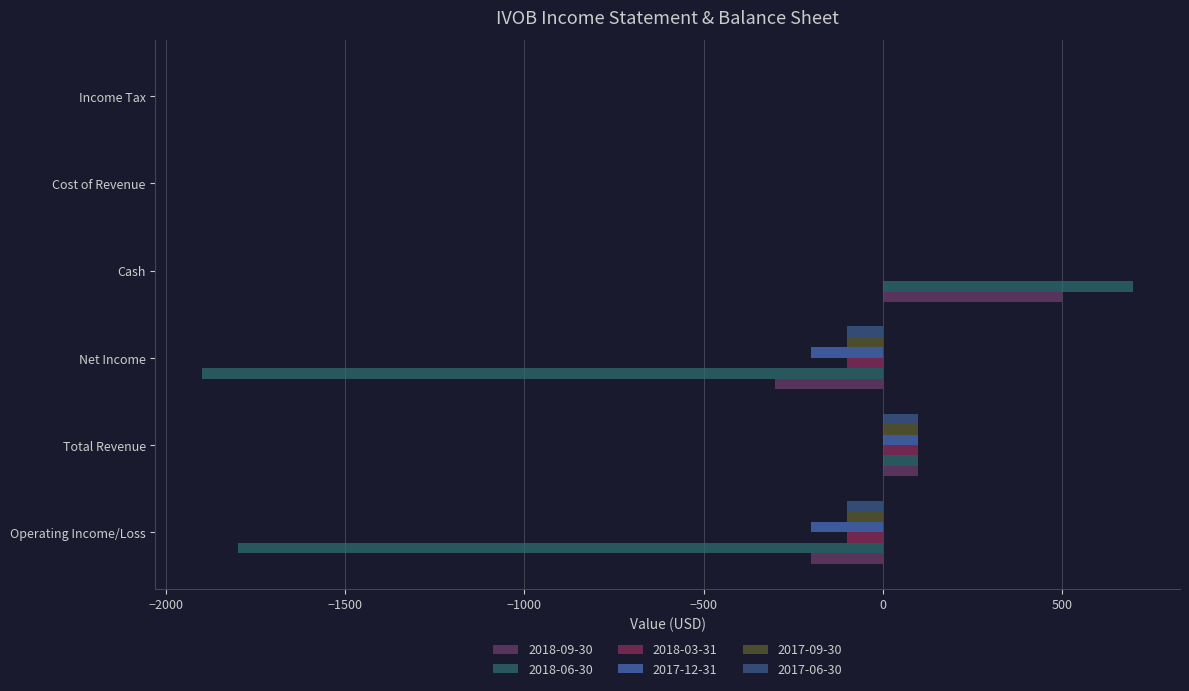

Which series has the largest total across all categories?

2018-09-30